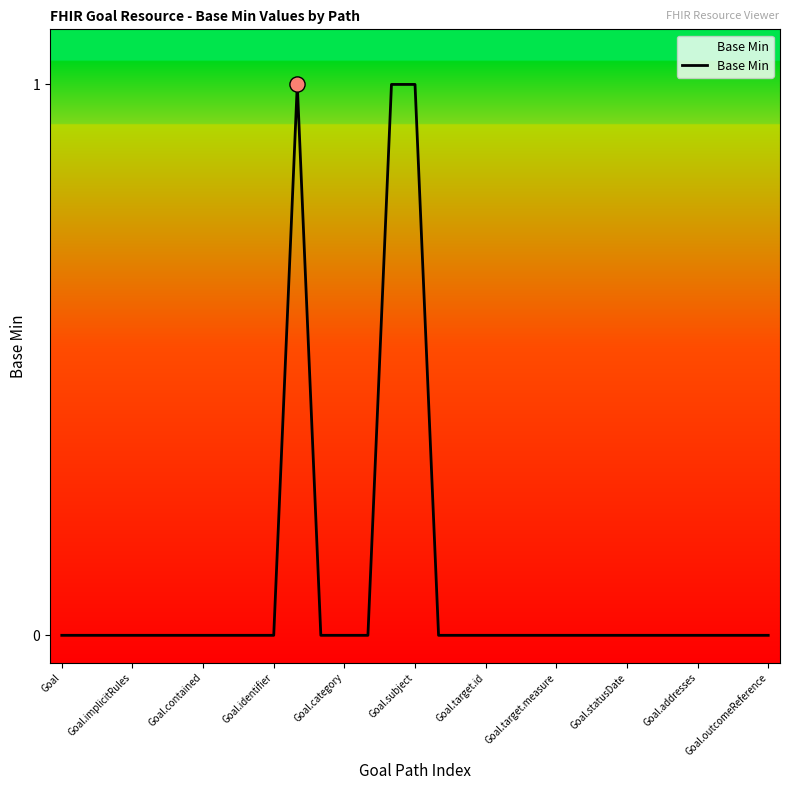

How many lines are shown in the chart?

1